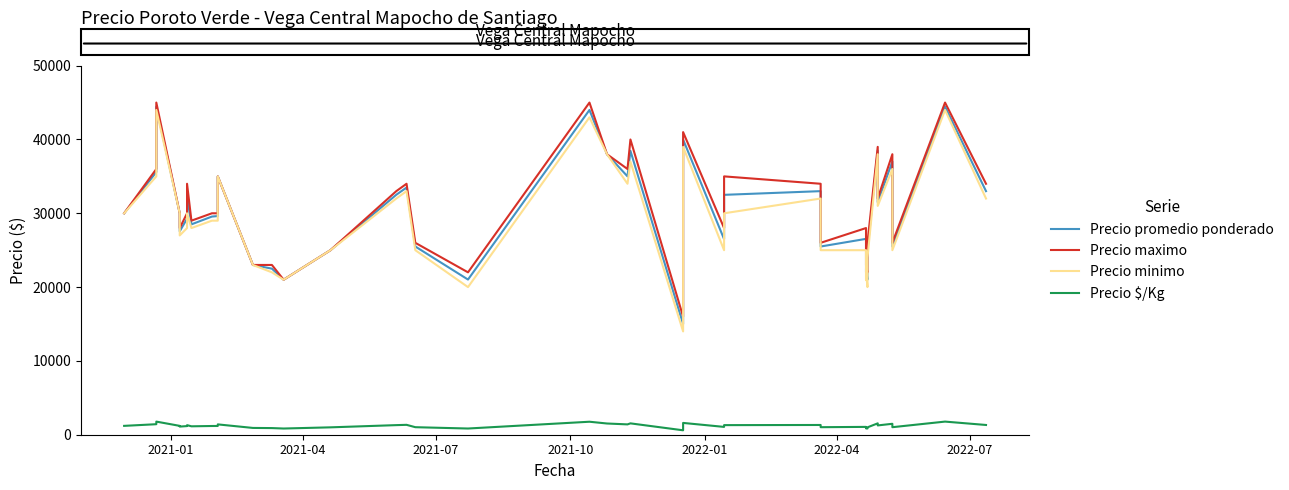

Which series has the largest total across all categories?

Precio maximo